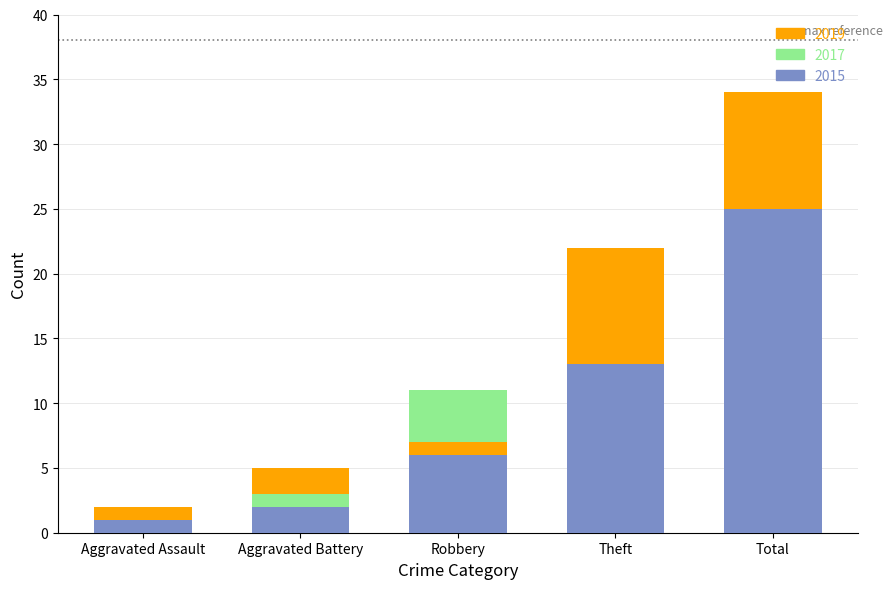

At how many categories does at least one series exceed 16?

1